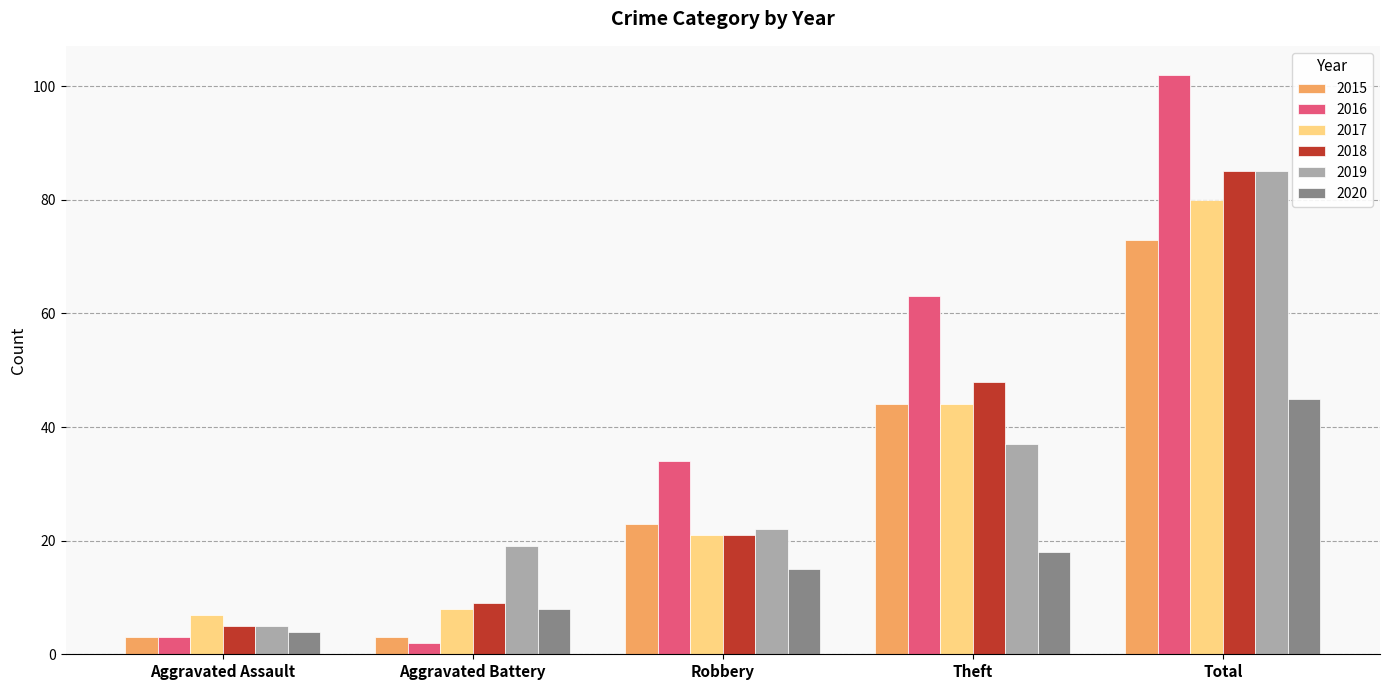

How many data points in 2015 are less than 23?

2